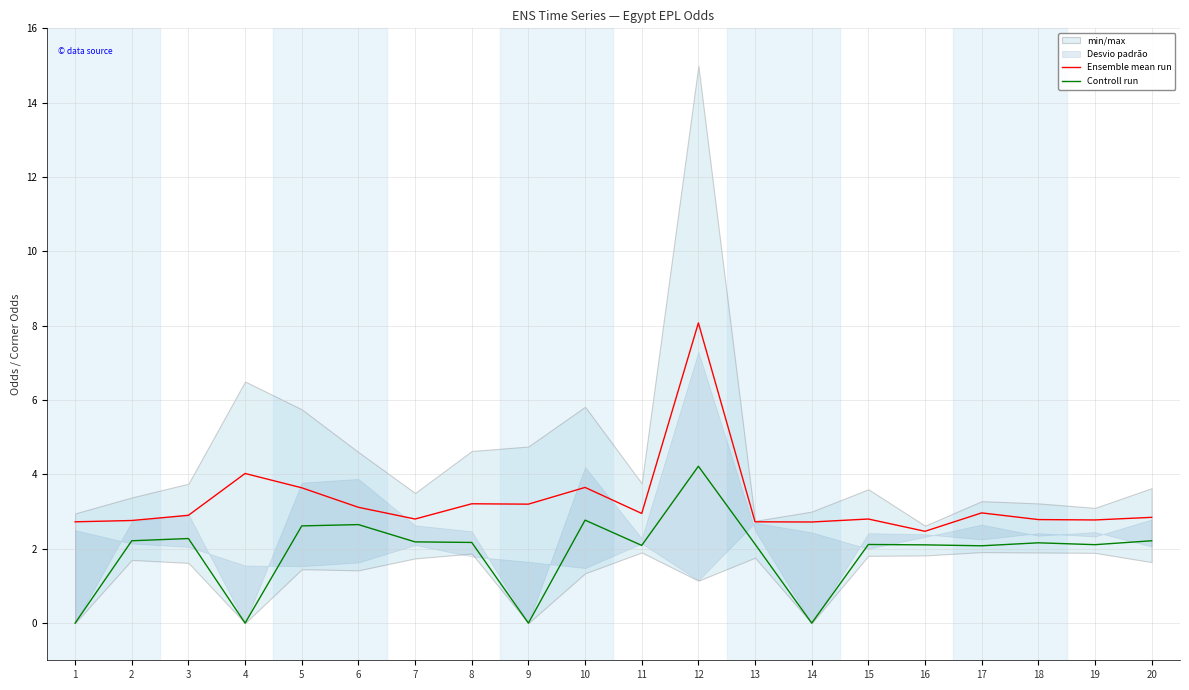

How many data points does each series have?

20